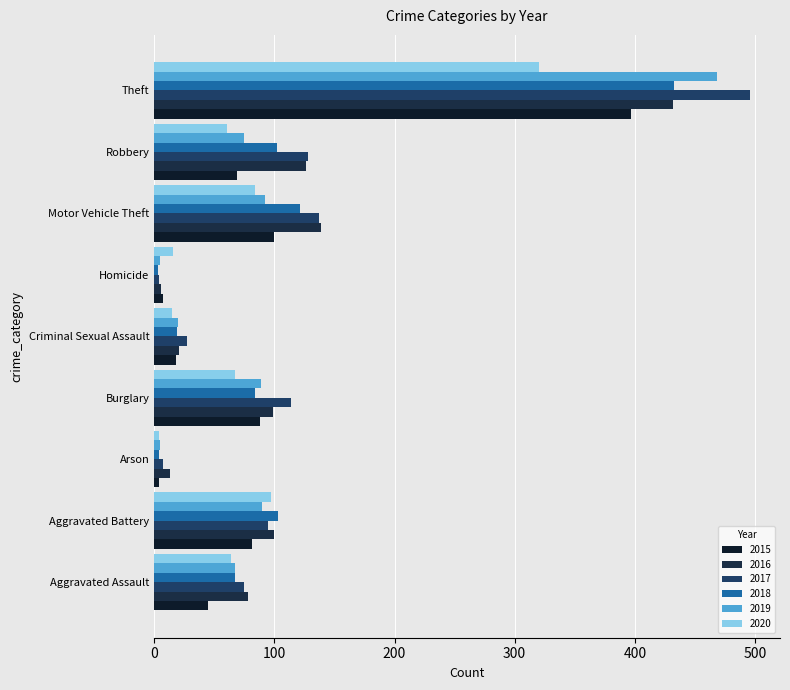

Where does the 2018 series first go above 84?

Aggravated Battery